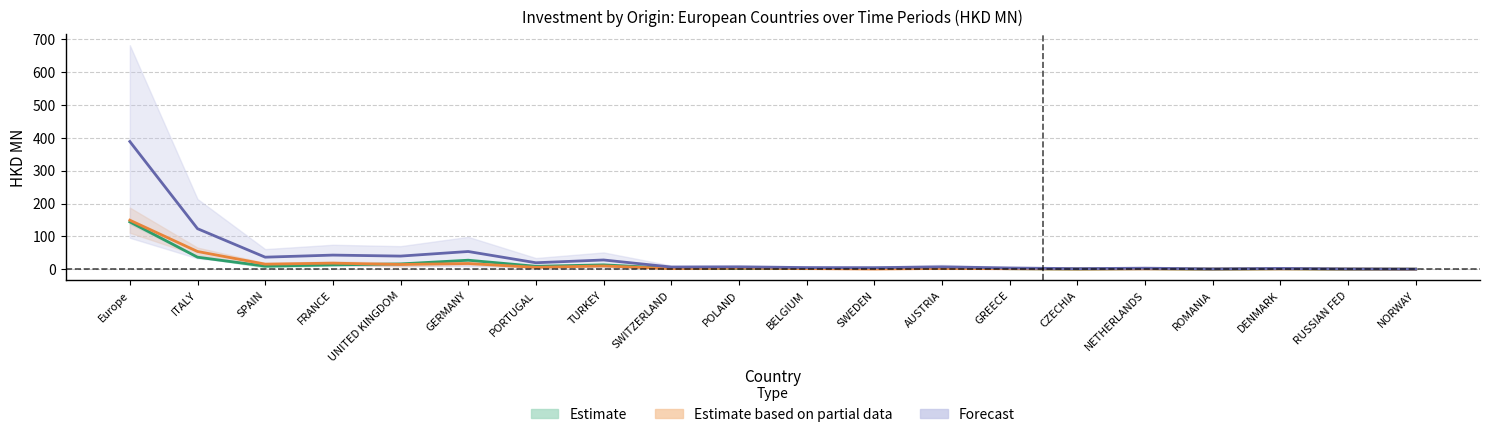

At how many categories does at least one series exceed 248?

1